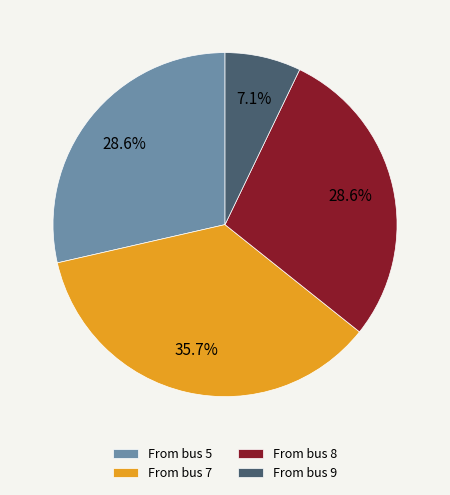

Which category has the smallest portion of the pie?

From bus 9